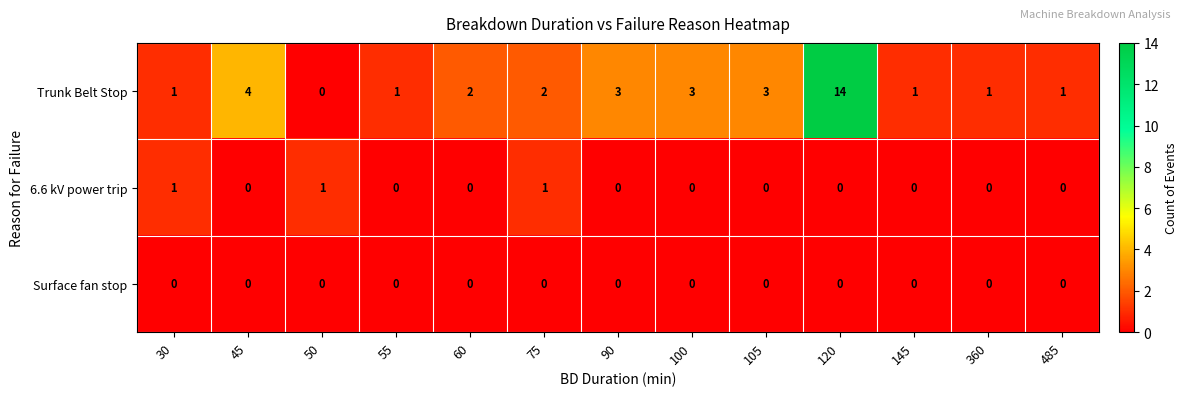

Where does the Trunk Belt Stop series first go above 2?

45